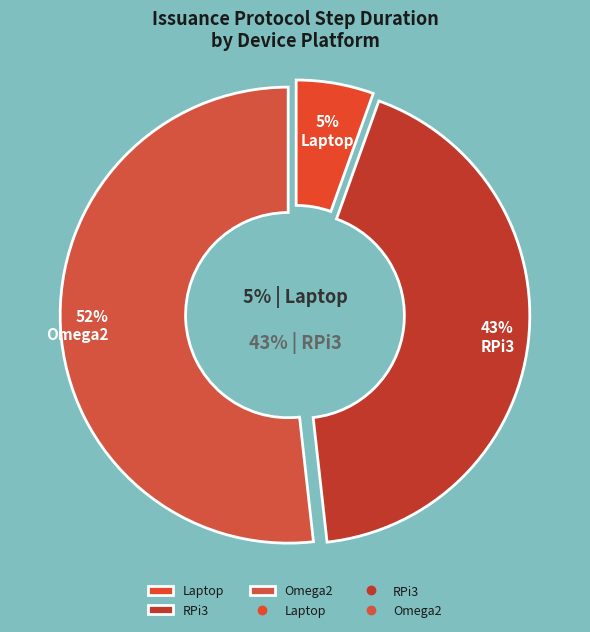

The Omega2 slice represents 45% of the pie. True or false?

False